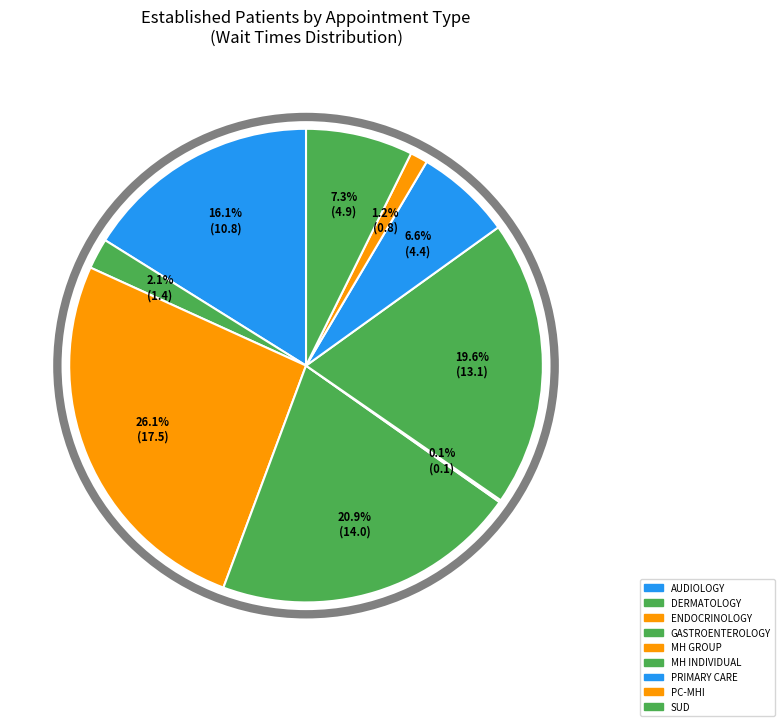

Is there any slice that represents more than half of the pie?

No